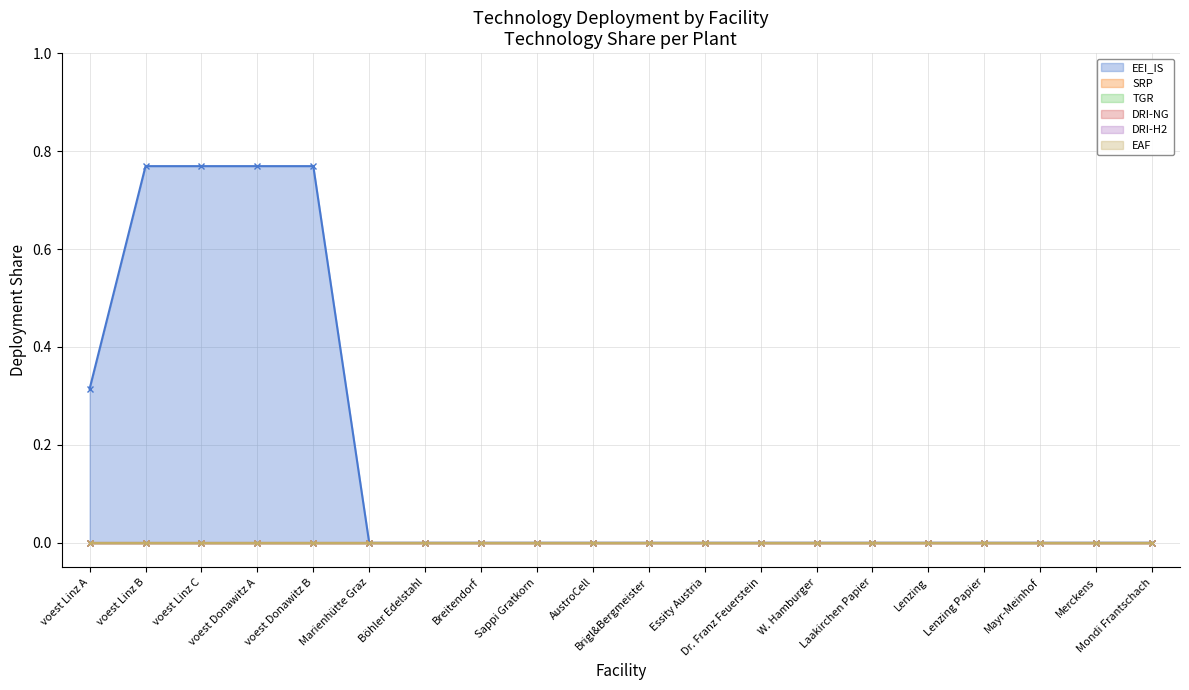

What are all the series names shown in the legend?

EEI_IS, SRP, TGR, DRI-NG, DRI-H2, EAF